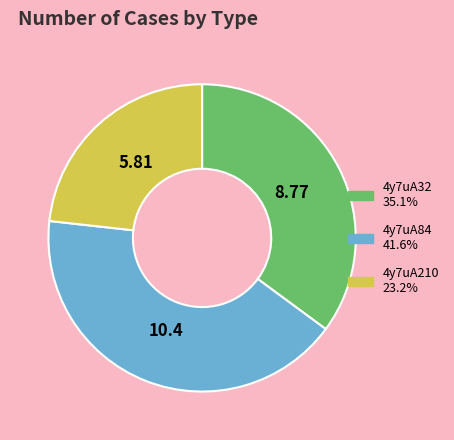

Between 4y7uA84 and 4y7uA210, which is larger?

4y7uA84